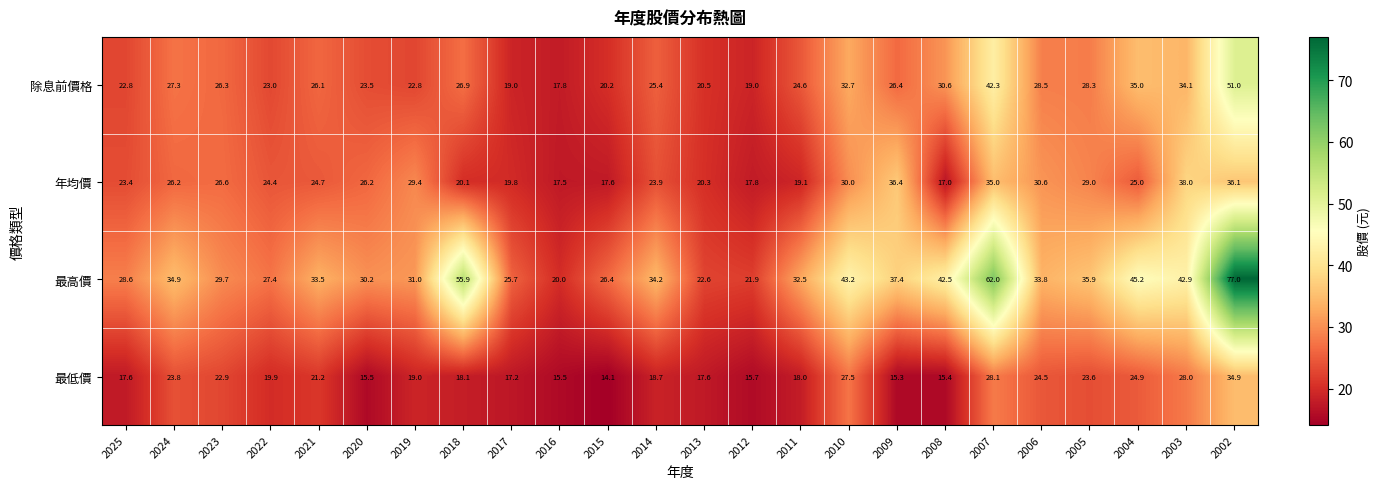

The value of 除息前價格 at 2018 is 39.4. True or false?

False